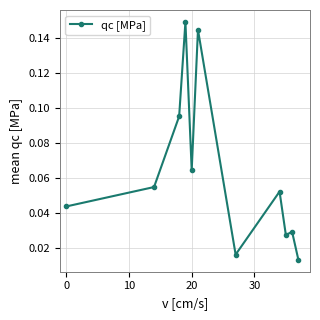

True or false: the data has more than 1 interior local peaks.

True